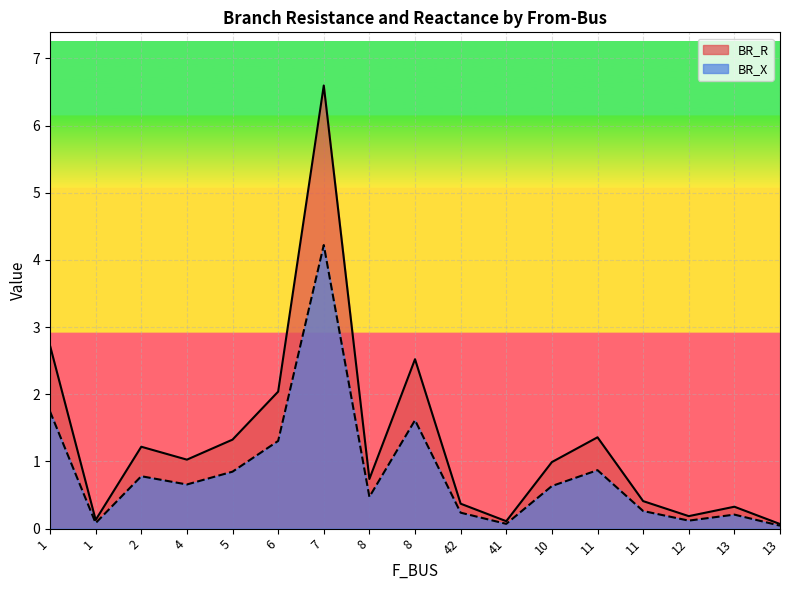

Which label corresponds to the smallest value in the chart?

13